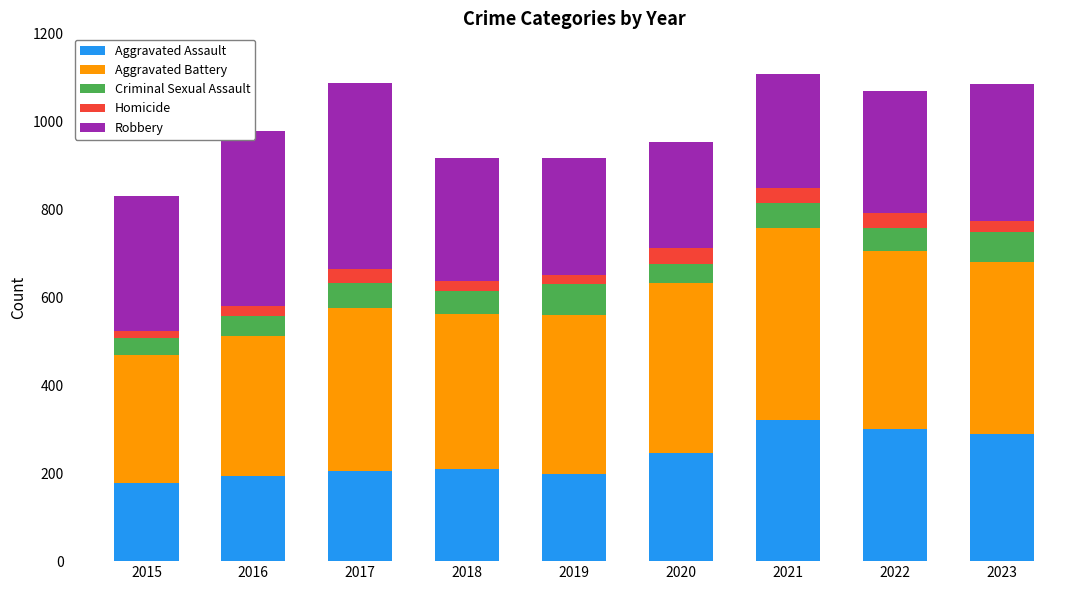

What is the difference between the second highest and minimum values in the Aggravated Assault series?

122